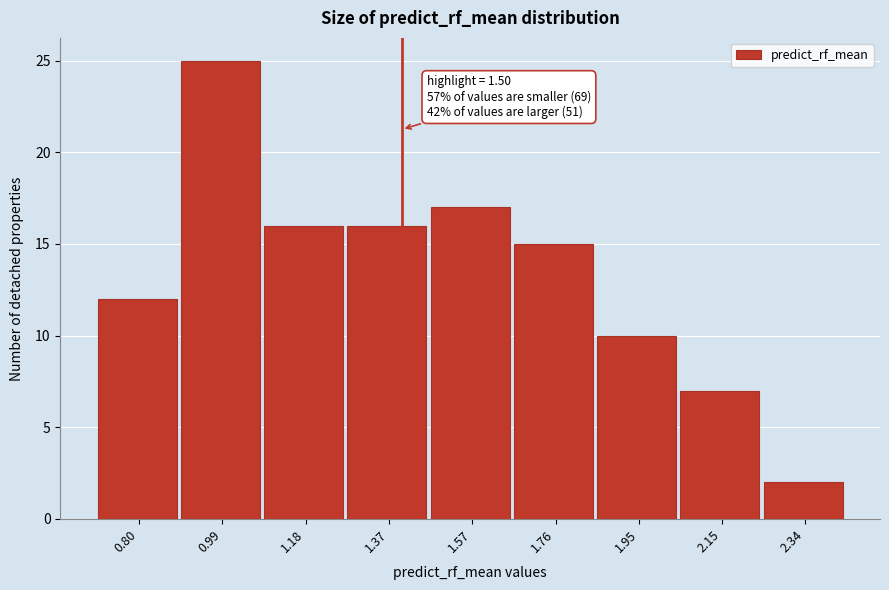

Reading left to right, list all the values displayed in this chart.

0.80=12	0.99=25	1.18=16	1.37=16	1.57=17	1.76=15	1.95=10	2.15=7	2.34=2